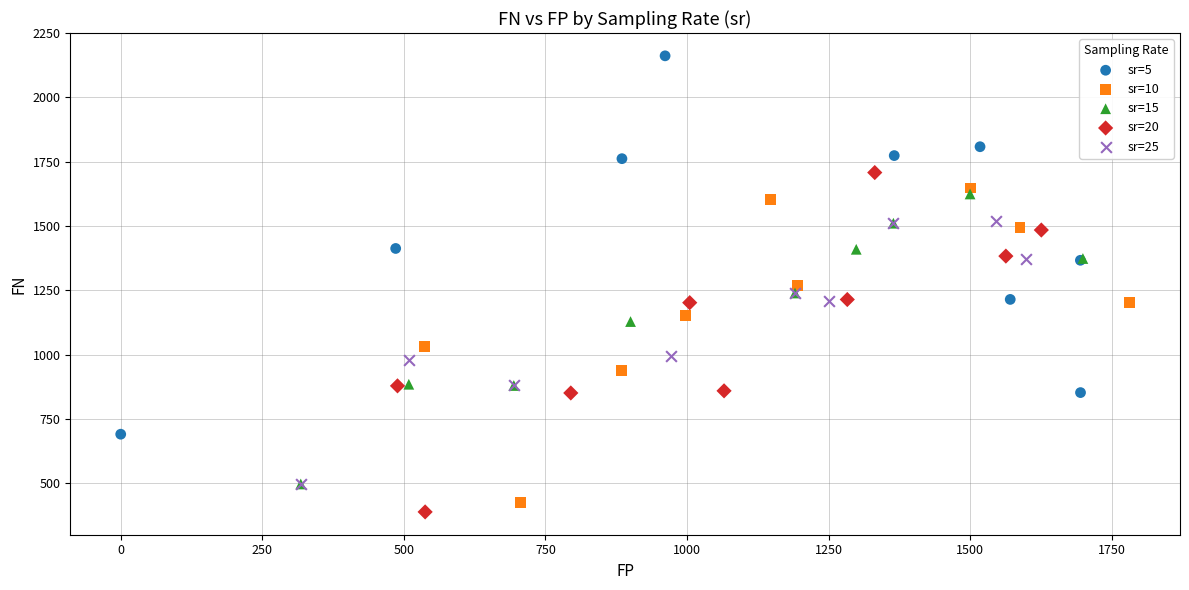

Which series reaches the maximum Y coordinate?

sr=5